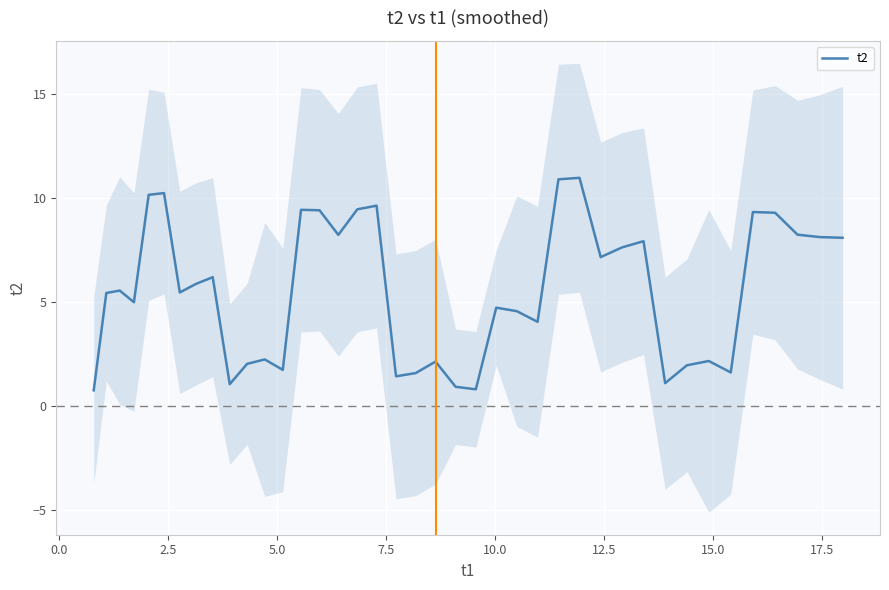

What is the minimum value for t2?

0.7